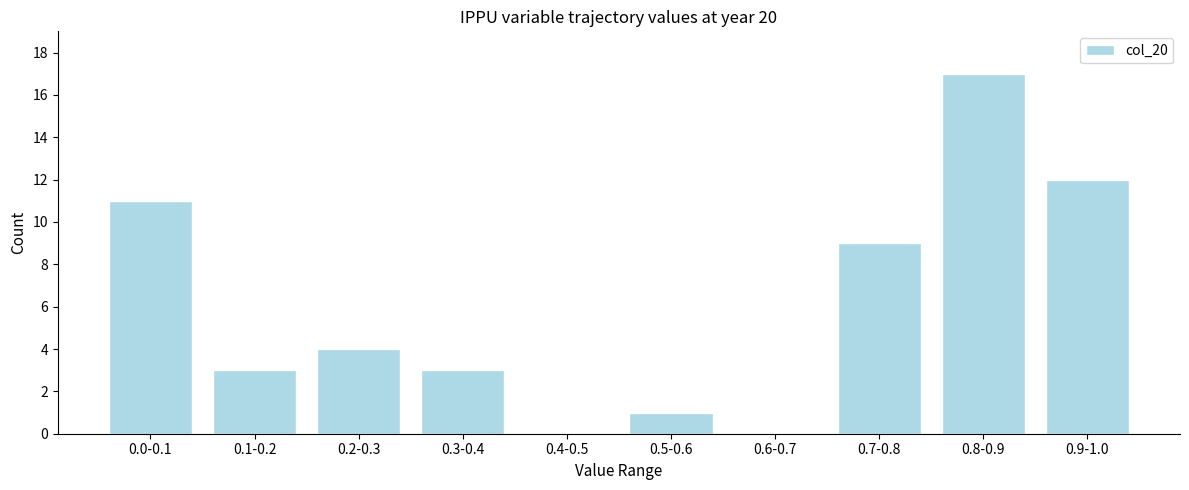

Reading right to left, list all the values displayed in this chart.

0.9-1.0=12	0.8-0.9=17	0.7-0.8=9	0.6-0.7=0	0.5-0.6=1	0.4-0.5=0	0.3-0.4=3	0.2-0.3=4	0.1-0.2=3	0.0-0.1=11